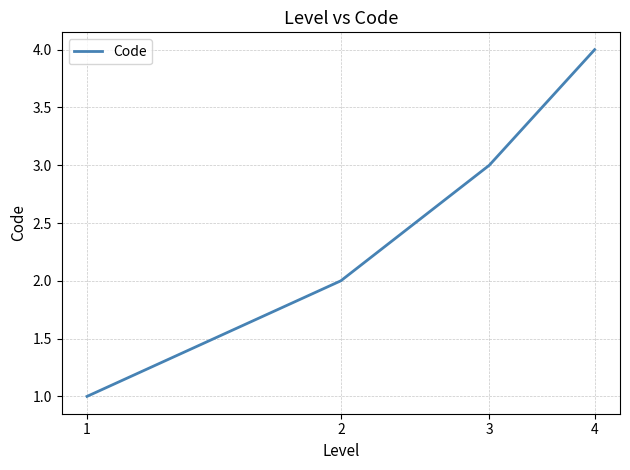

What is the difference between the maximum and minimum values?

3